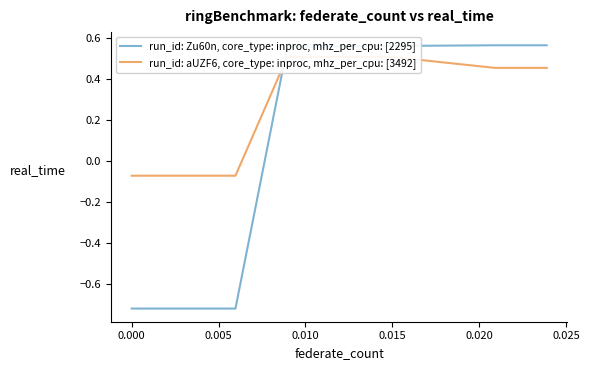

Between 0.000 and 0.020, which series saw the biggest shift?

run_id: Zu60n, core_type: inproc, mhz_per_cpu: [2295]